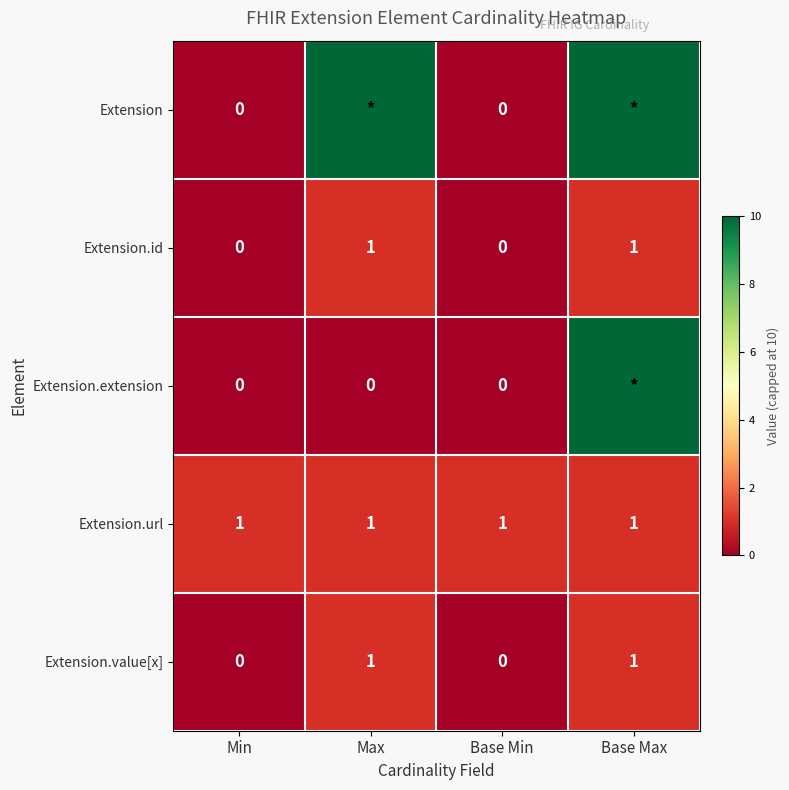

What is the average value of the Extension.url series?

1